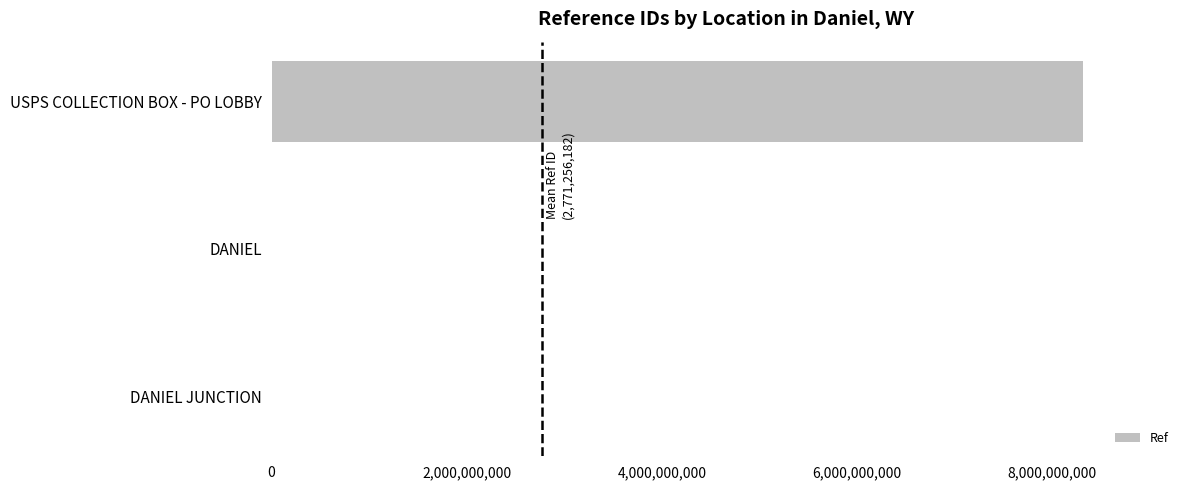

What is the sum of all values?

8313768546